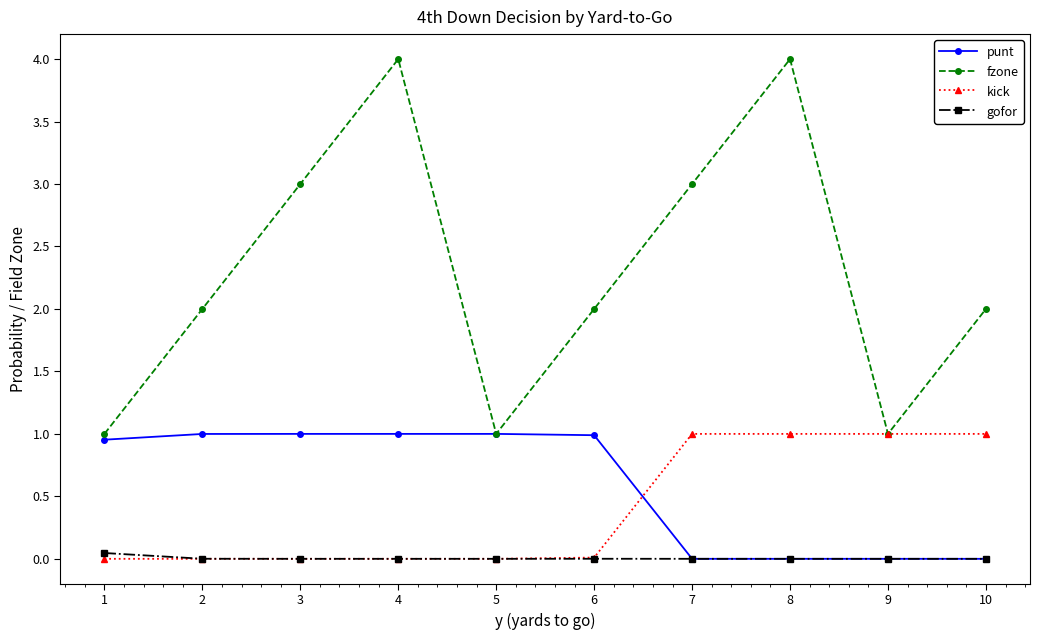

Which series has the largest total across all categories?

fzone